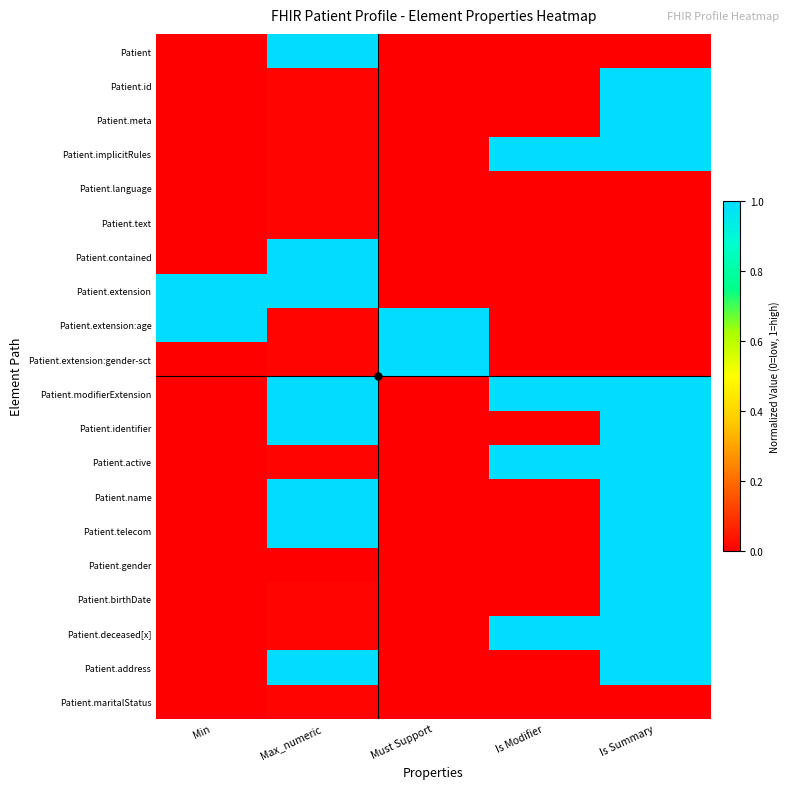

At how many categories does at least one series exceed 0?

5